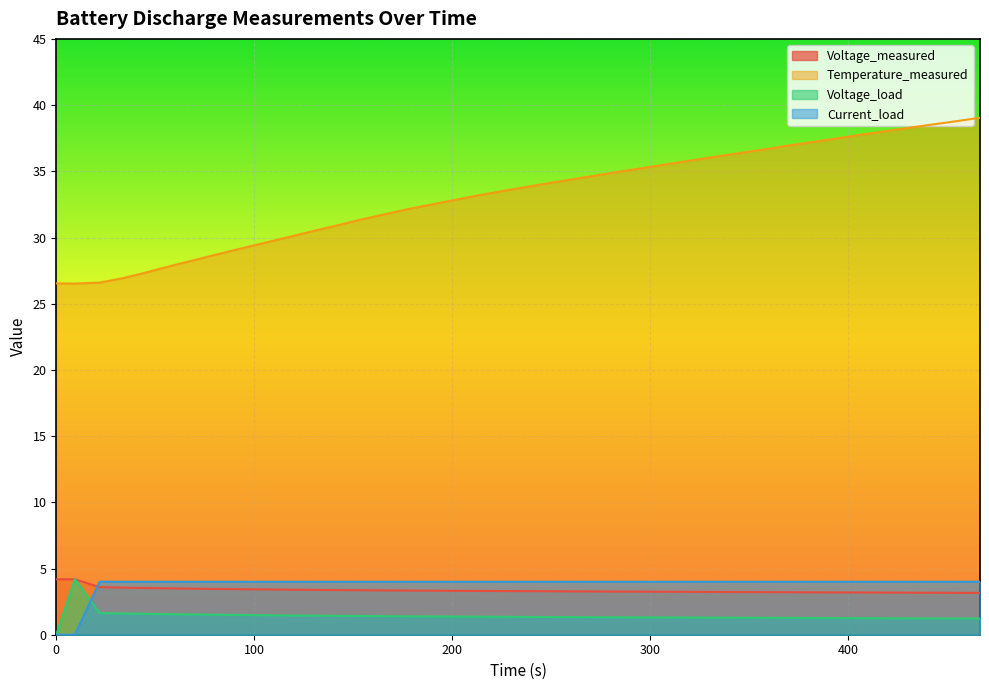

True or false: Voltage_measured and Temperature_measured intersect in this chart.

False